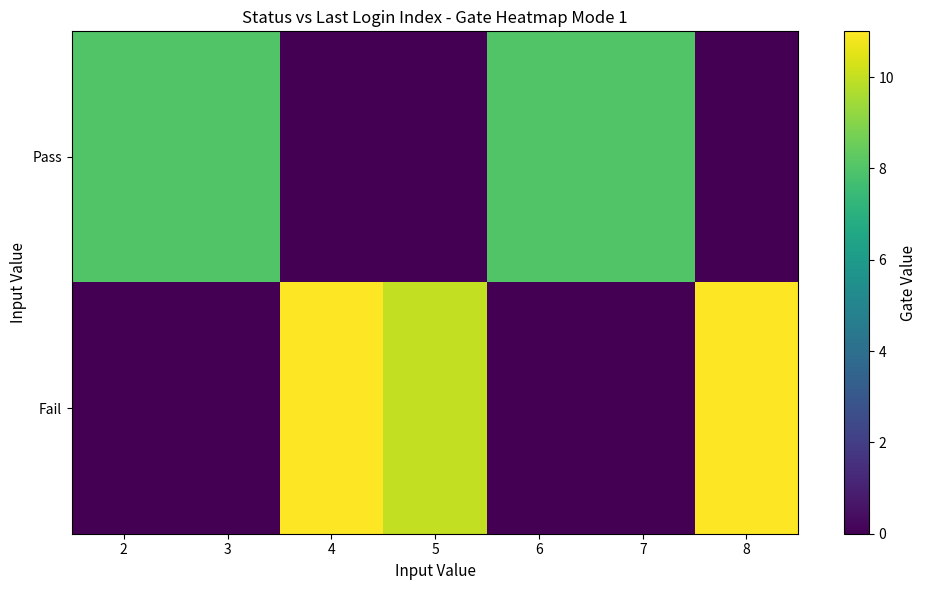

At how many categories does at least one series exceed 5?

7